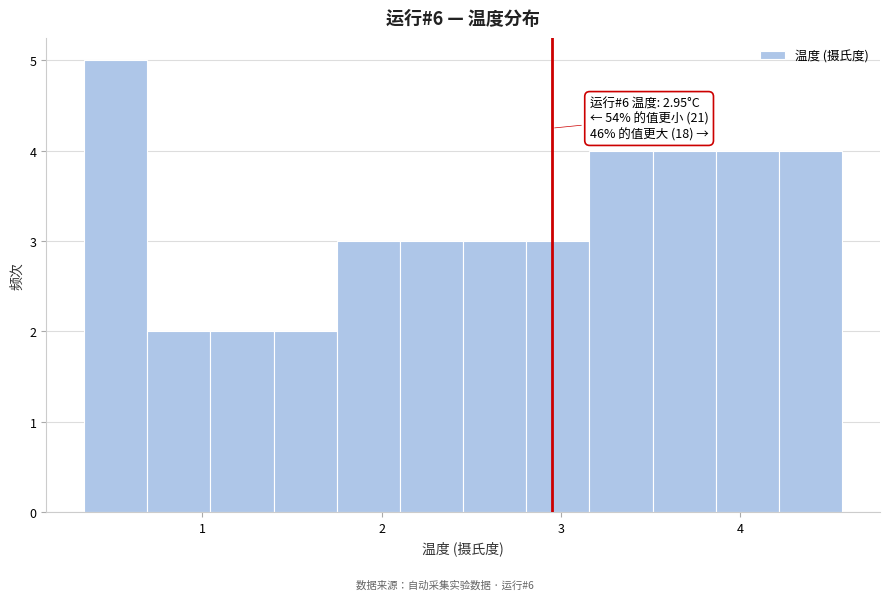

Read against the x-axis, roughly where is the centre of the tallest bar?

0.5